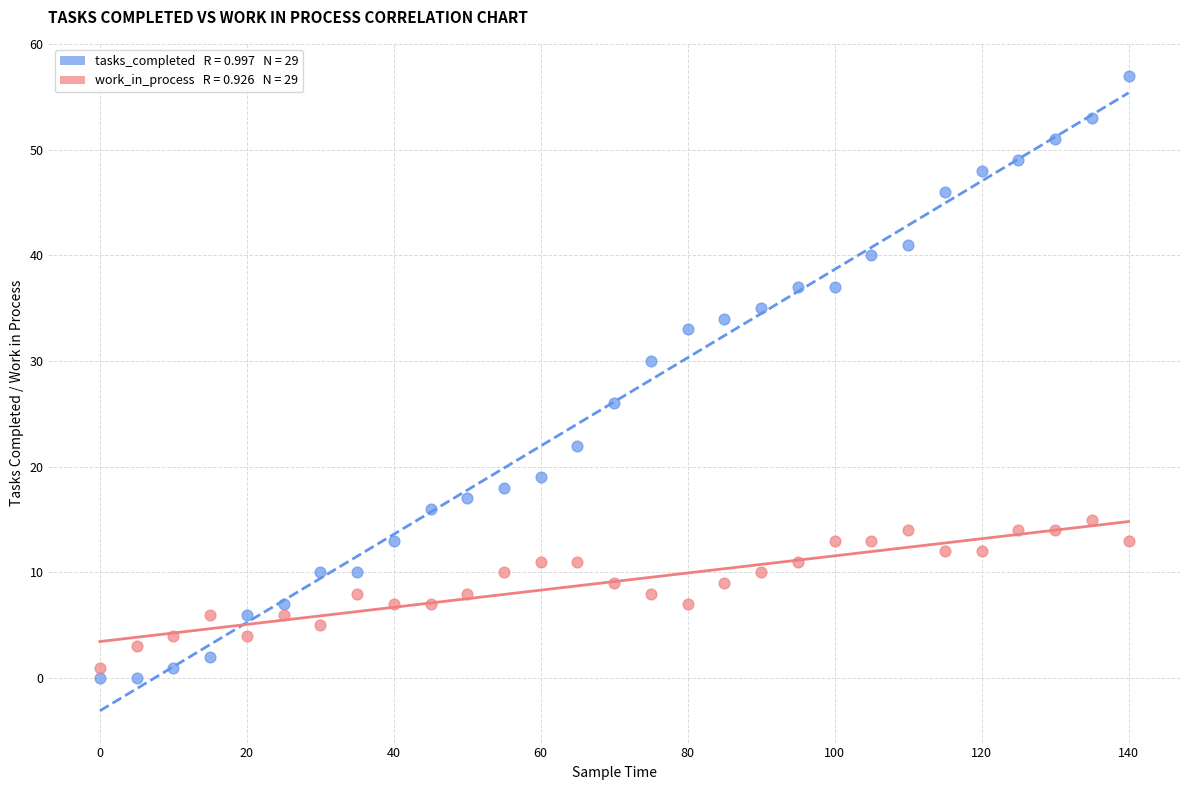

Across all data points, what is the range of X values (max minus min)?

140